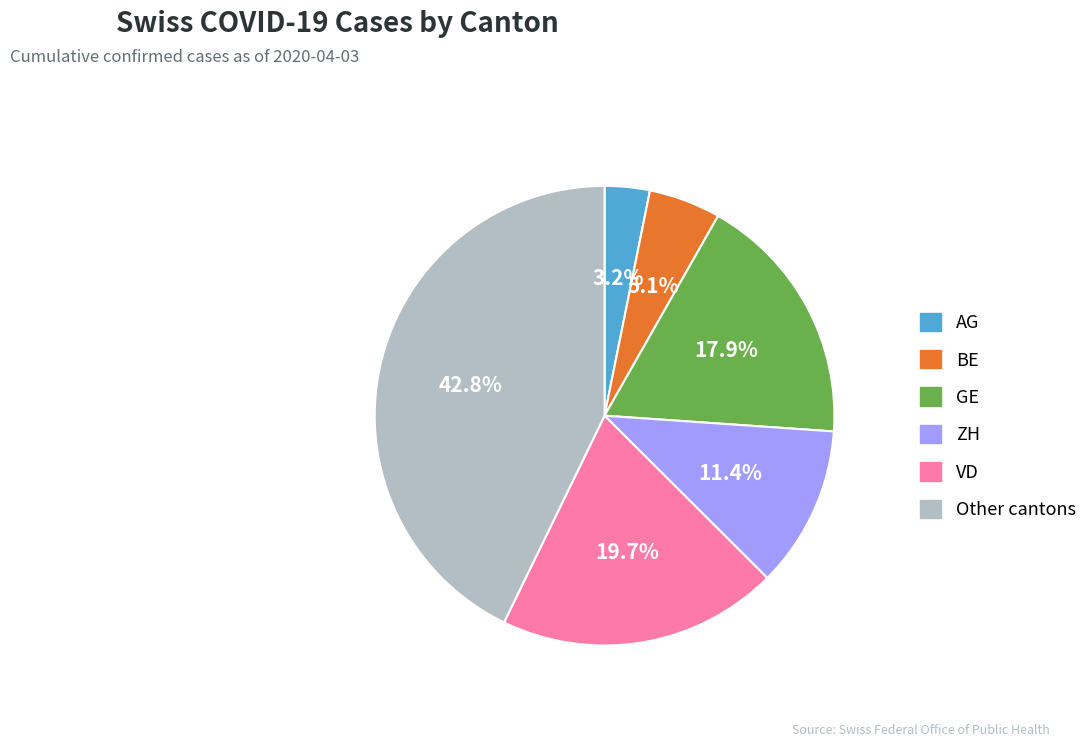

Which slice is the smallest?

AG